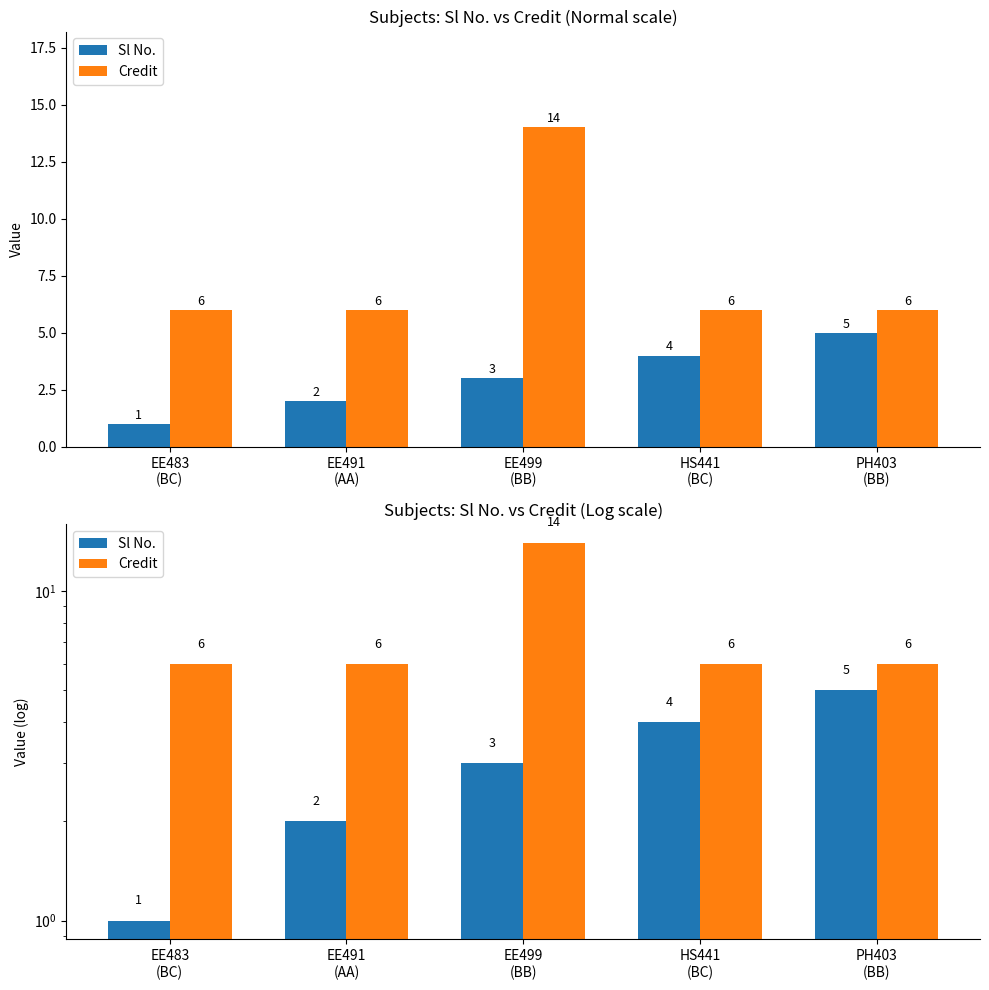

The Sl No. series shows 4 at HS441
(BC). True or false?

True